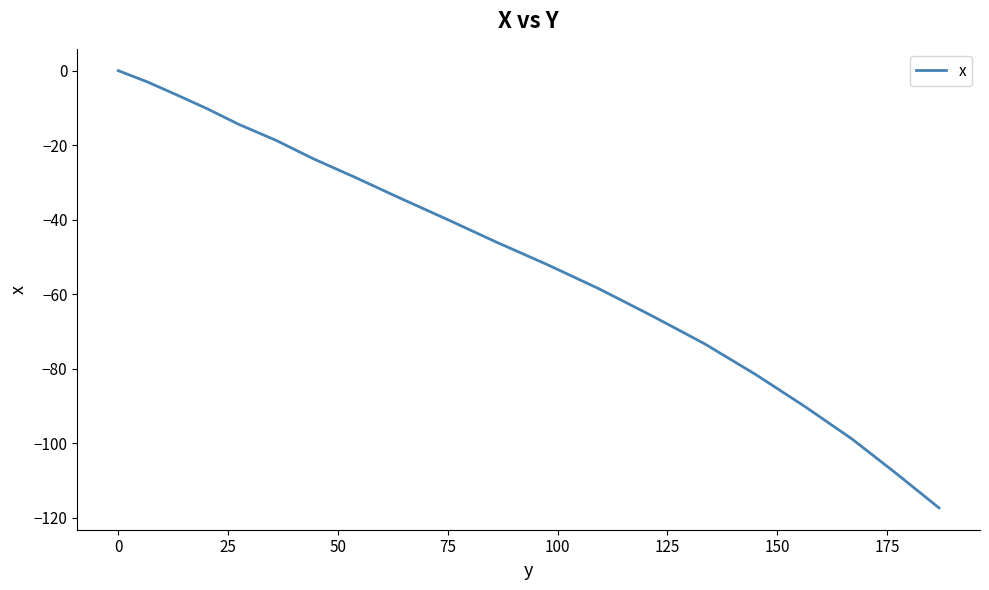

What is the smallest value displayed?

-117.4